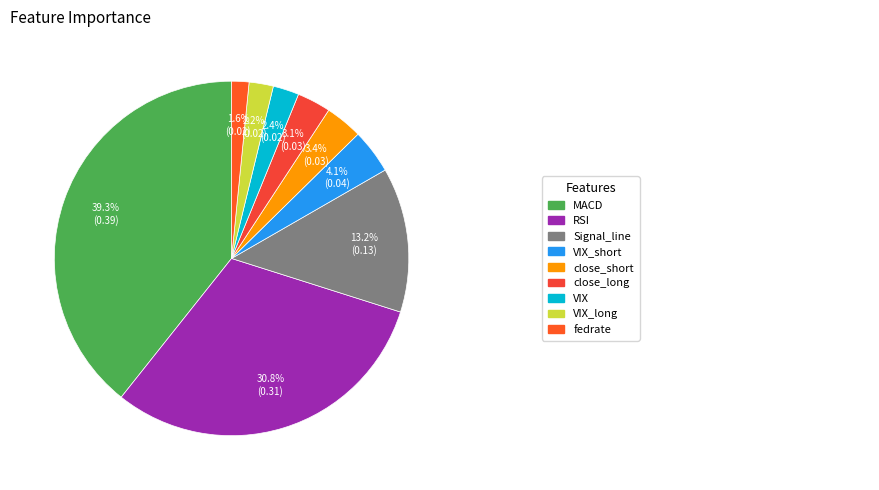

How many segments does this pie chart have?

9